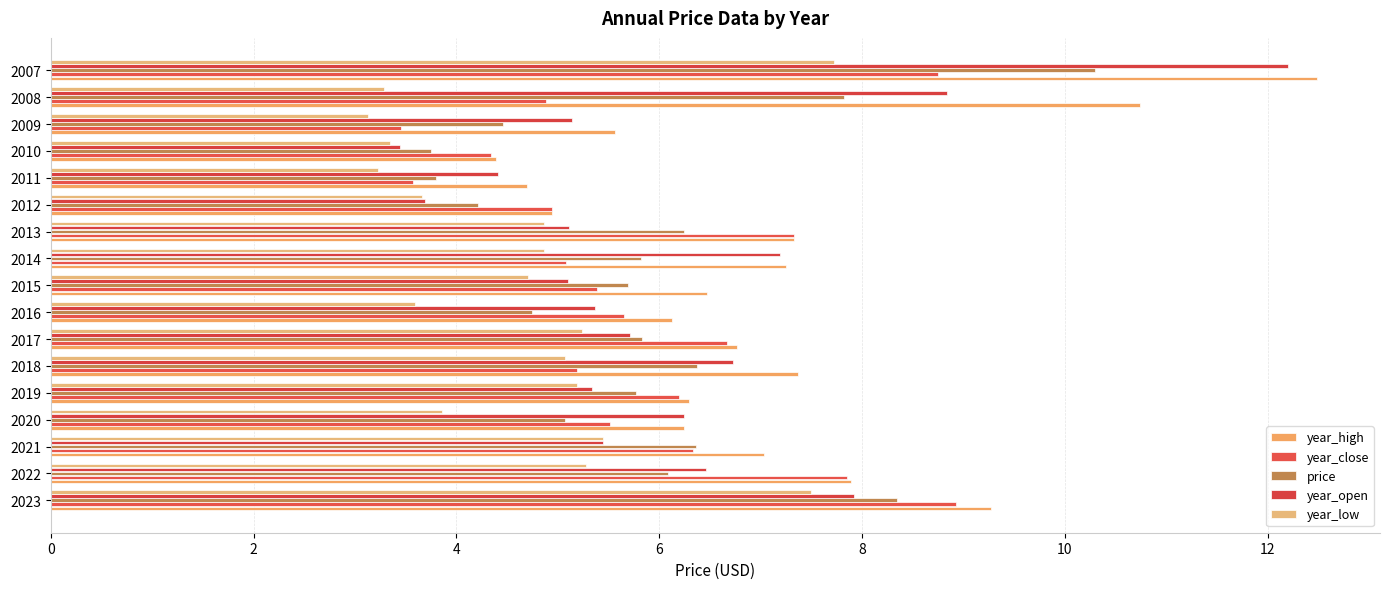

At which category does the chart reach its peak across all series?

2007